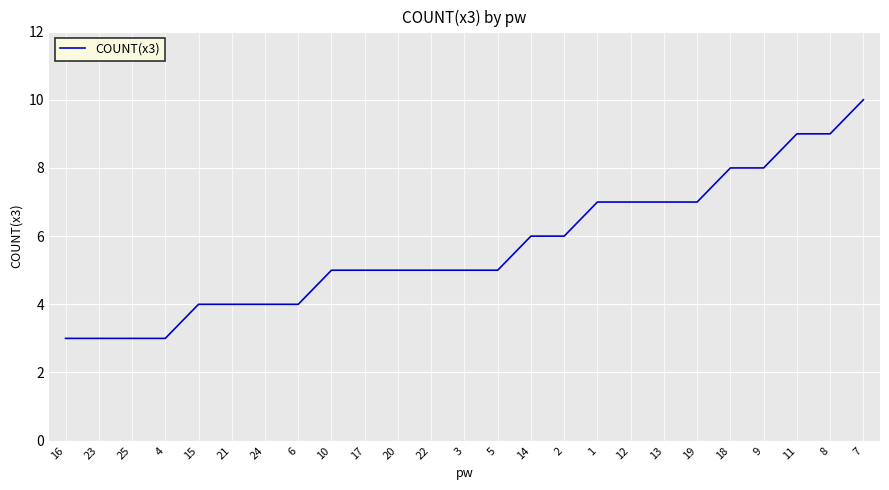

The chart shows a value of 7 at 19. True or false?

True